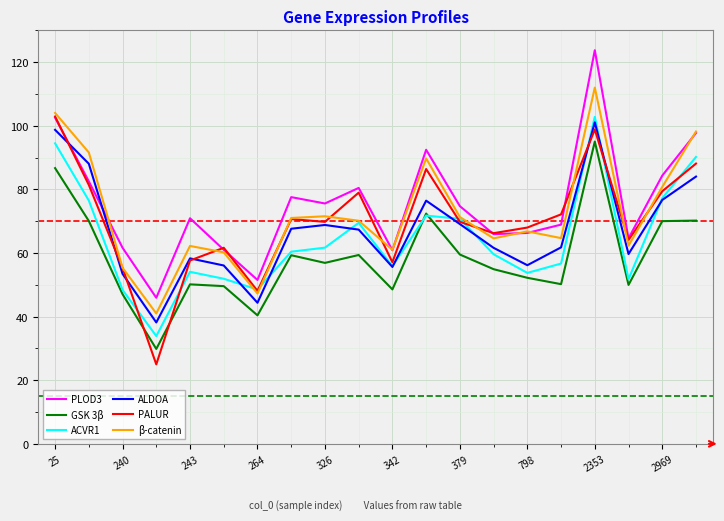

True or false: GSK 3β and β-catenin cross at least once.

False